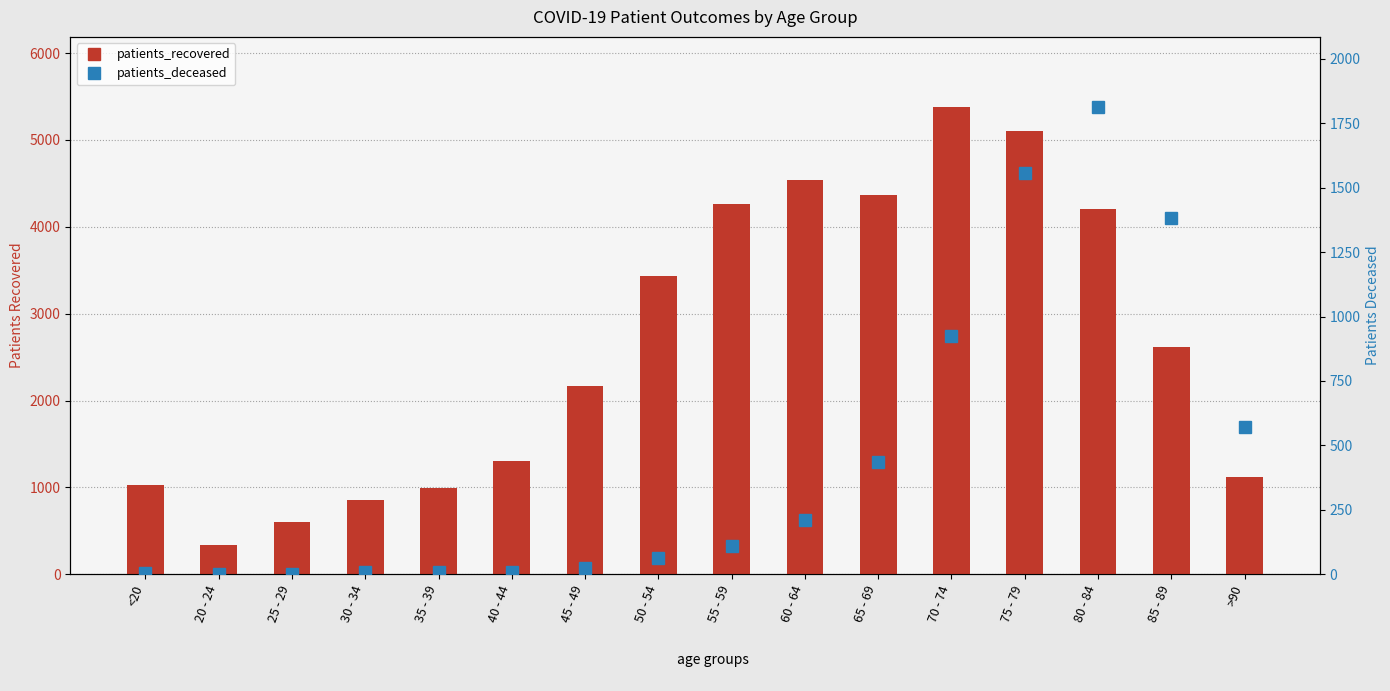

Which category has the highest value in the patients_recovered series?

70 - 74